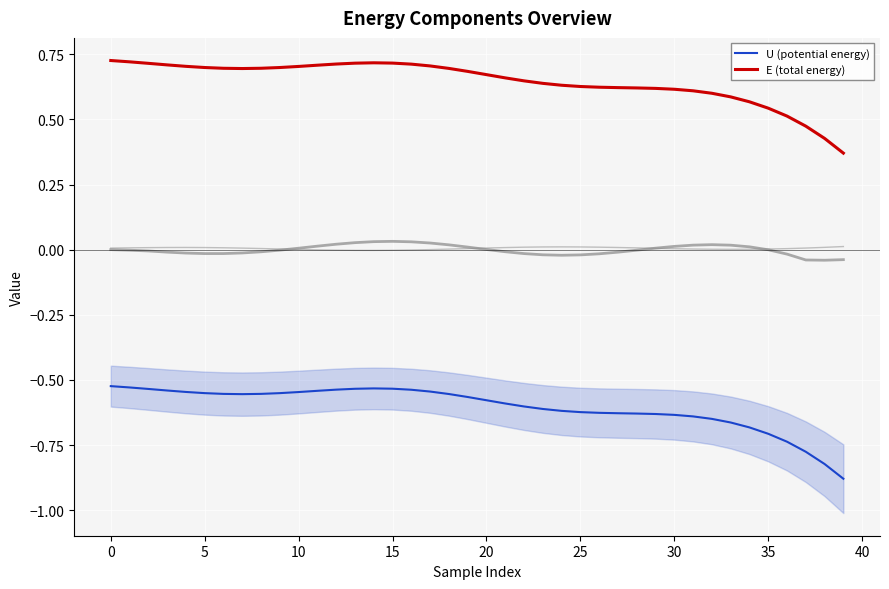

True or false: E (total energy) and U (potential energy) intersect in this chart.

False